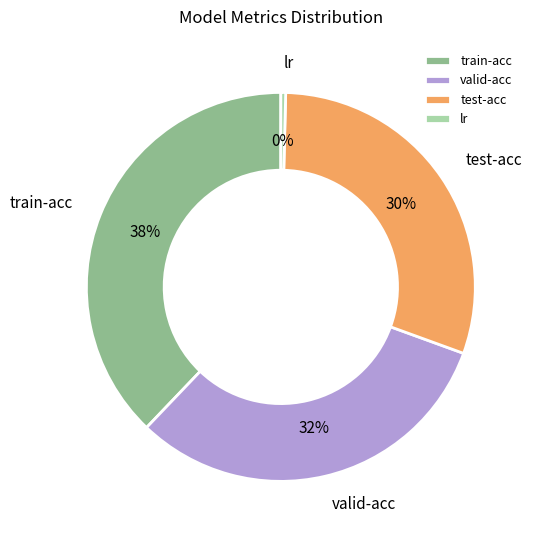

Is there any slice that represents more than half of the pie?

No